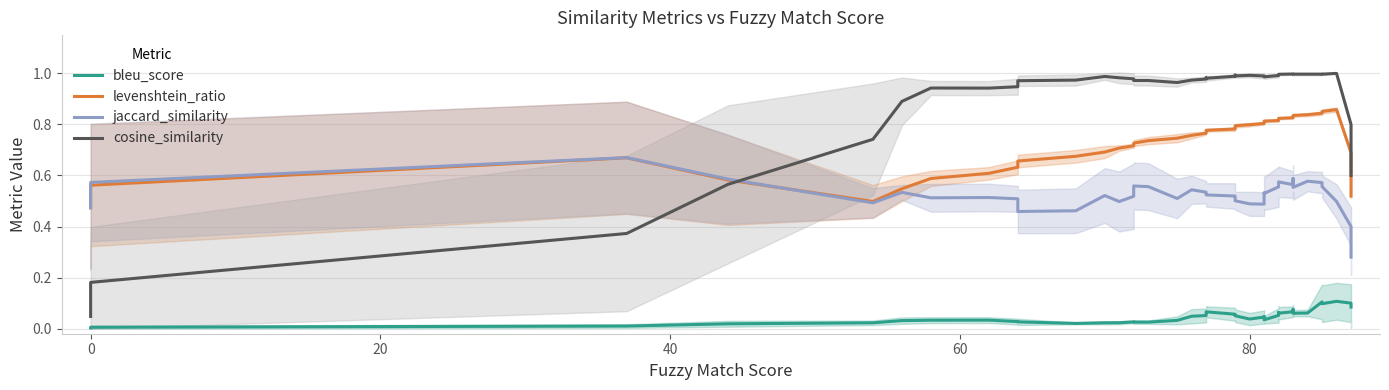

What is the difference between the maximum and minimum values in the levenshtein_ratio series?

0.4